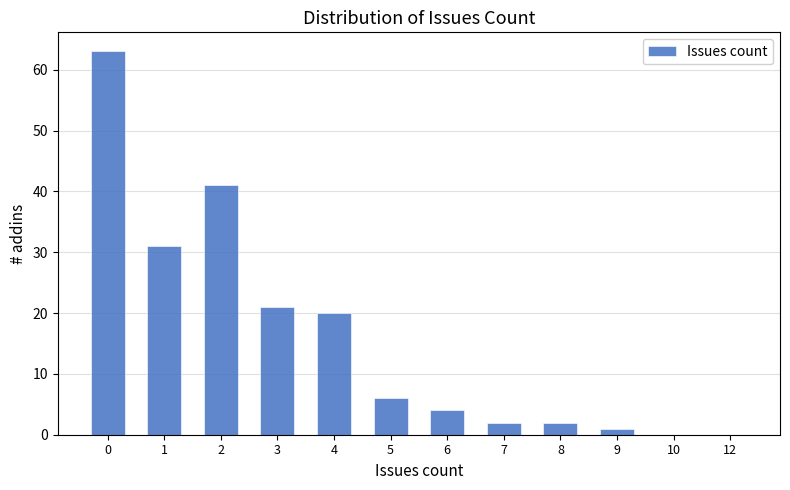

Reading right to left, list all the values displayed in this chart.

12=0	10=0	9=1	8=2	7=2	6=4	5=6	4=20	3=21	2=41	1=31	0=63